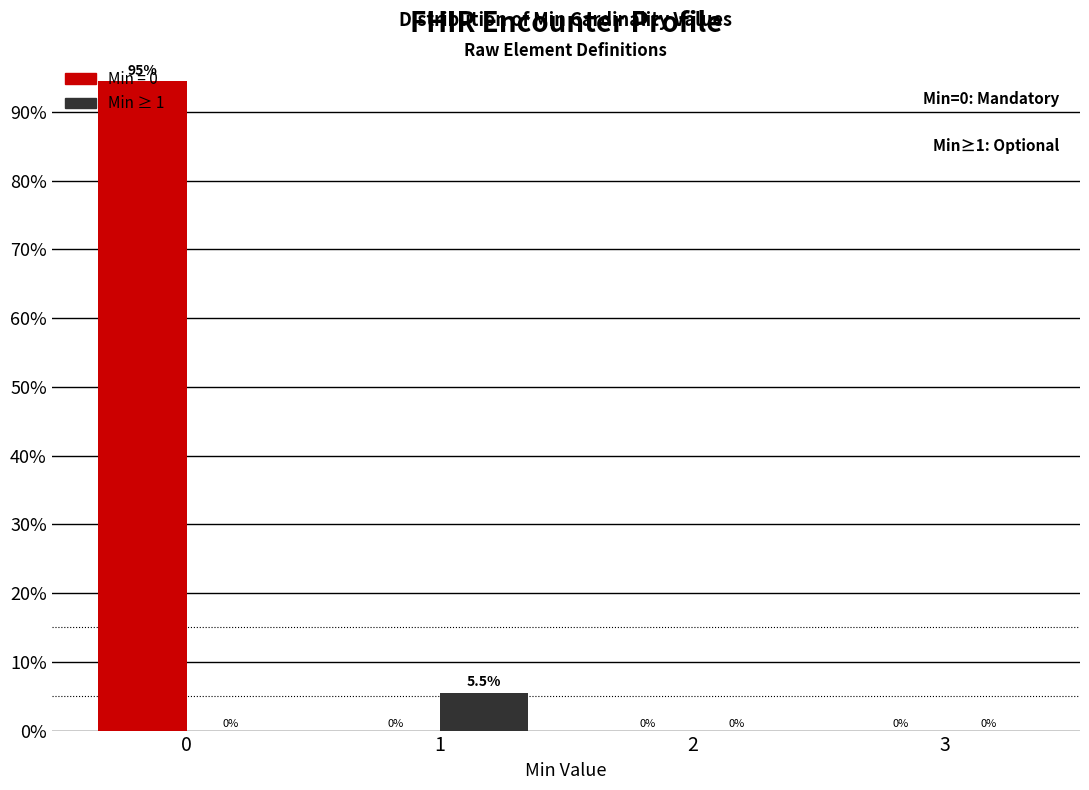

Reading left to right, transcribe all the data shown in this chart.

Min = 0: 94.5	0.0	0.0	0.0
Min ≥ 1: 0.0	5.5	0.0	0.0